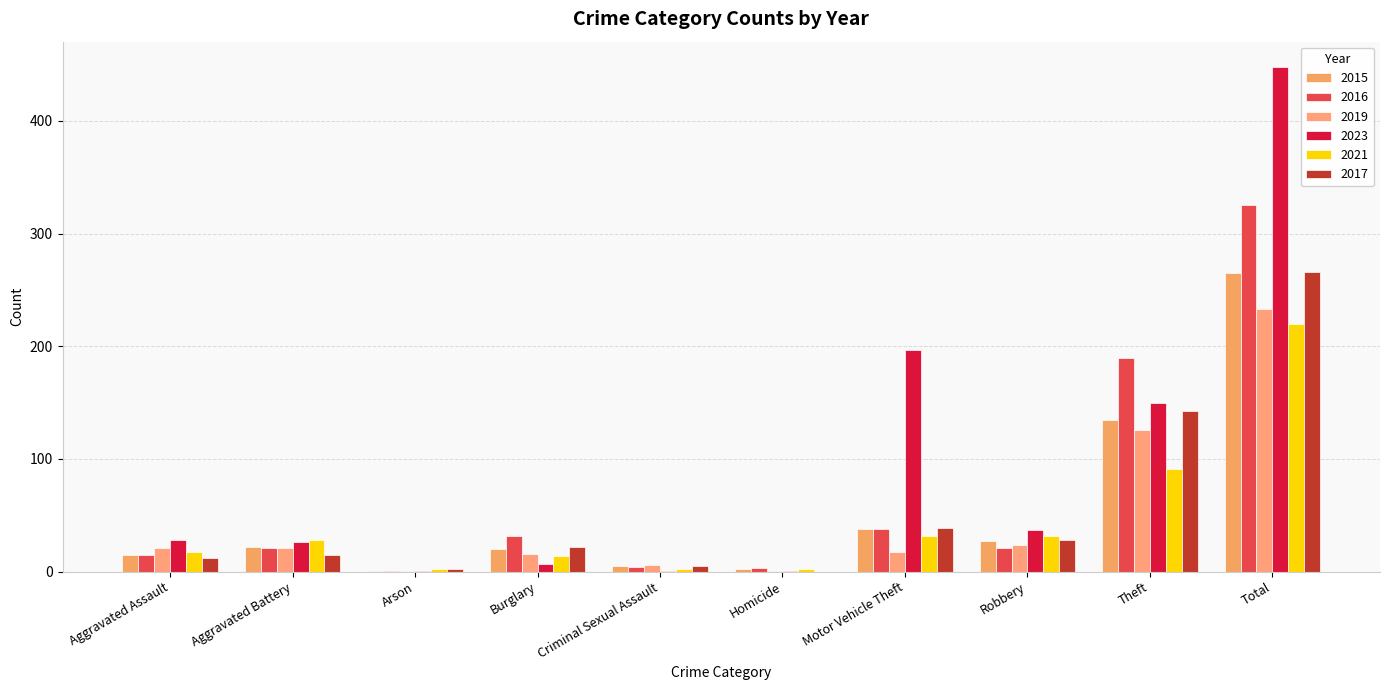

How many series are shown in this chart?

6